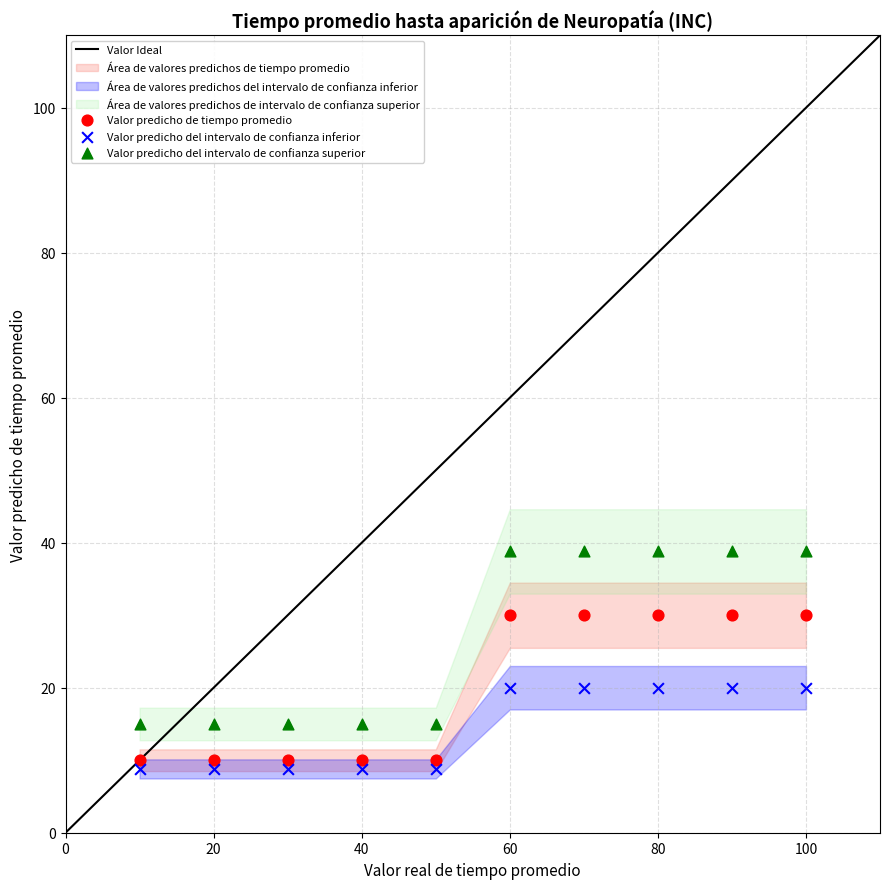

Which series contains the highest Y value?

Valor predicho del intervalo de confianza superior